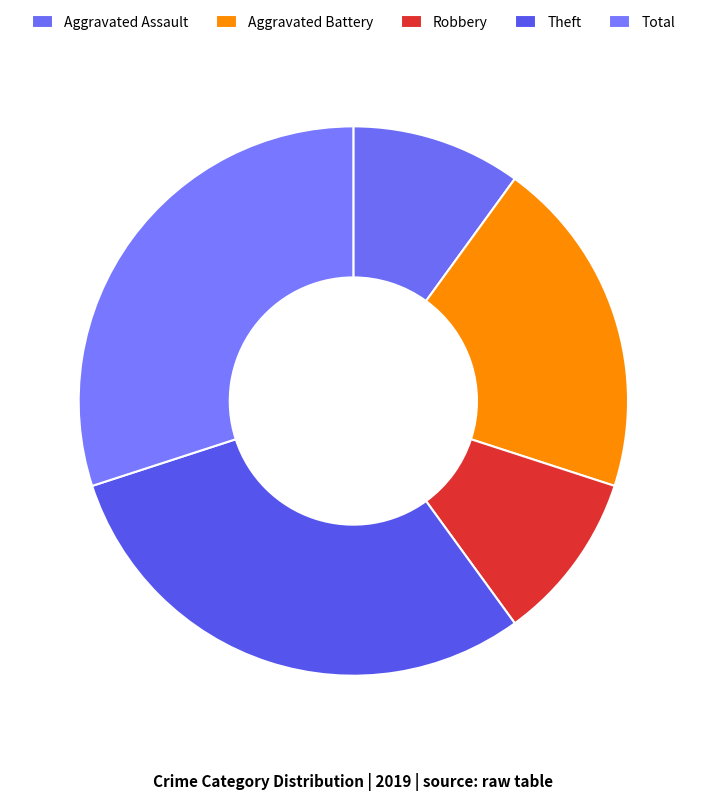

How many segments does this pie chart have?

5